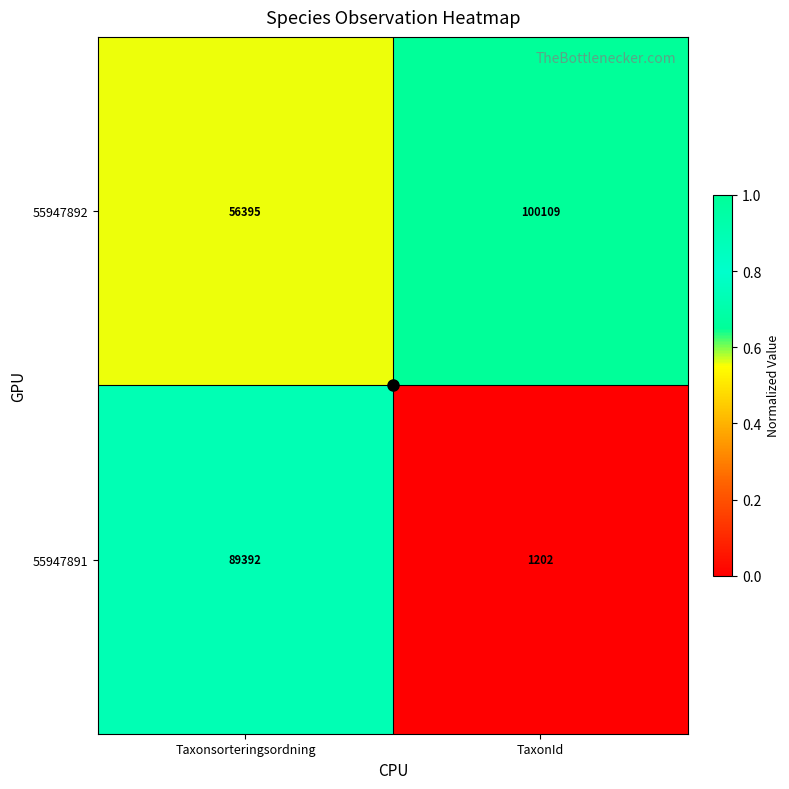

What is the difference between the 55947892 values at Taxonsorteringsordning and TaxonId?

43714